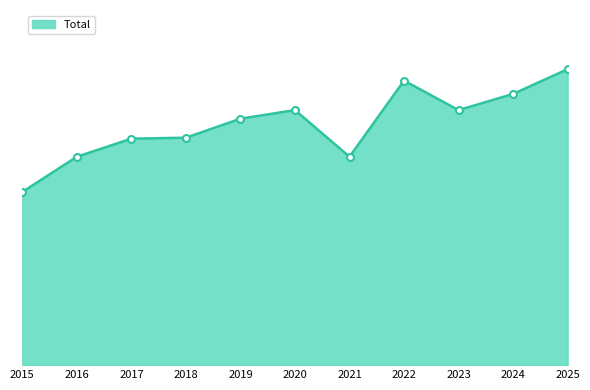

Is this an area chart (filled region under the line)?

Yes